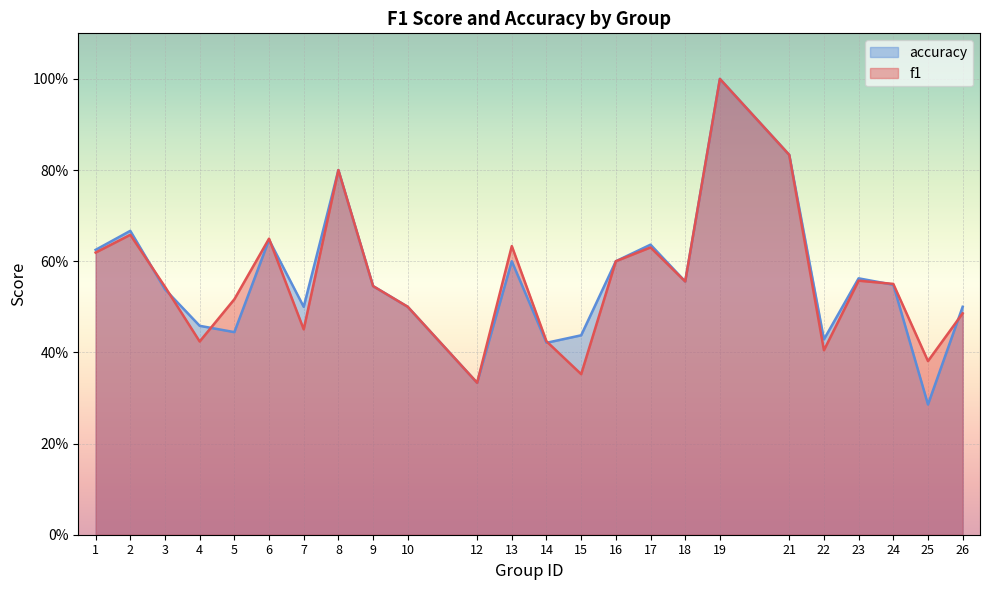

The accuracy series shows 0.2 at 5. True or false?

False